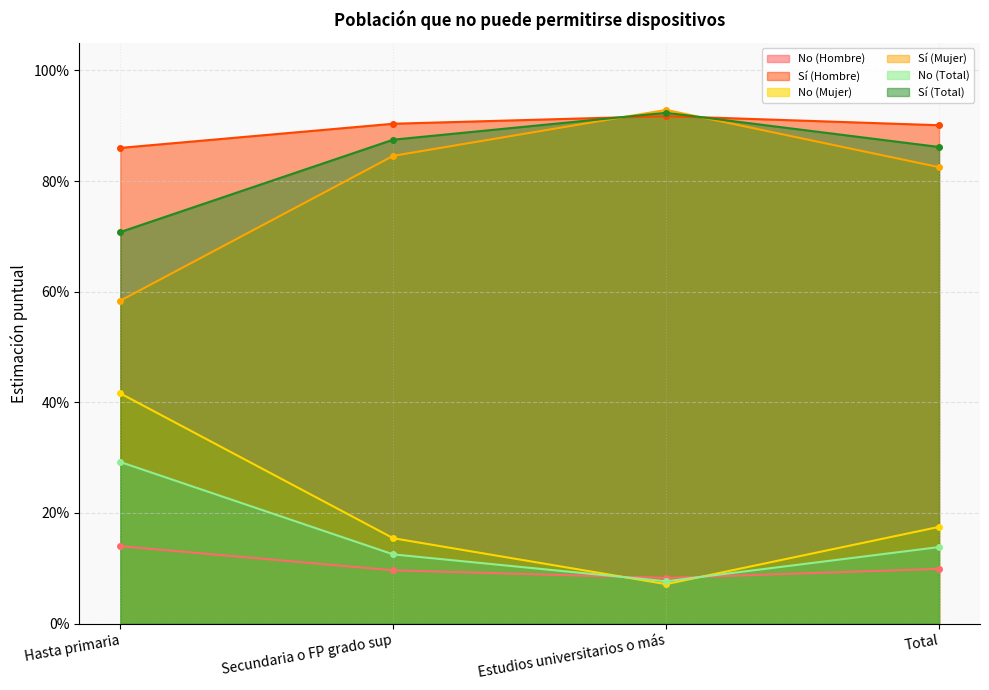

True or false: Sí (Total) and Sí (Mujer) intersect in this chart.

True